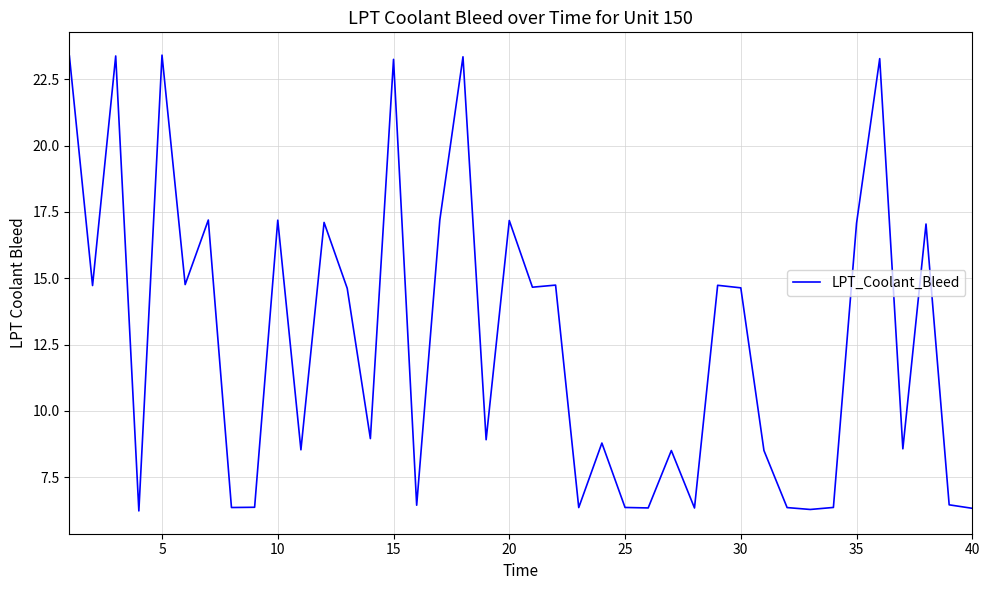

What is the maximum value shown in the chart?

23.4